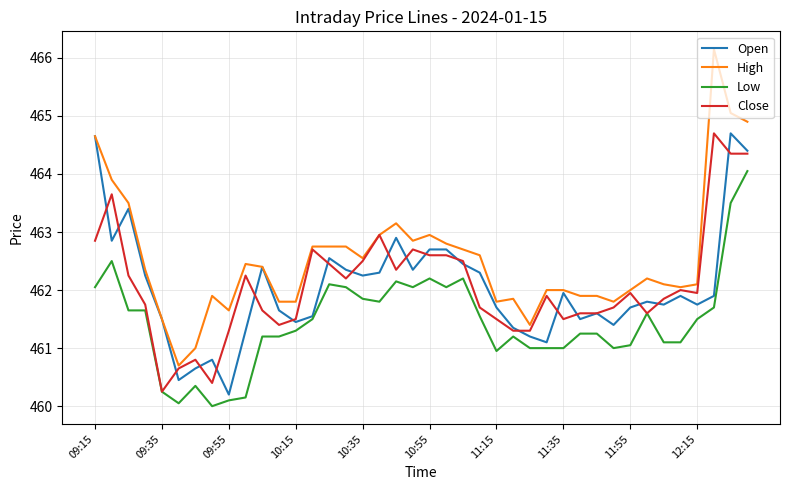

Which series has the widest spread of values?

High